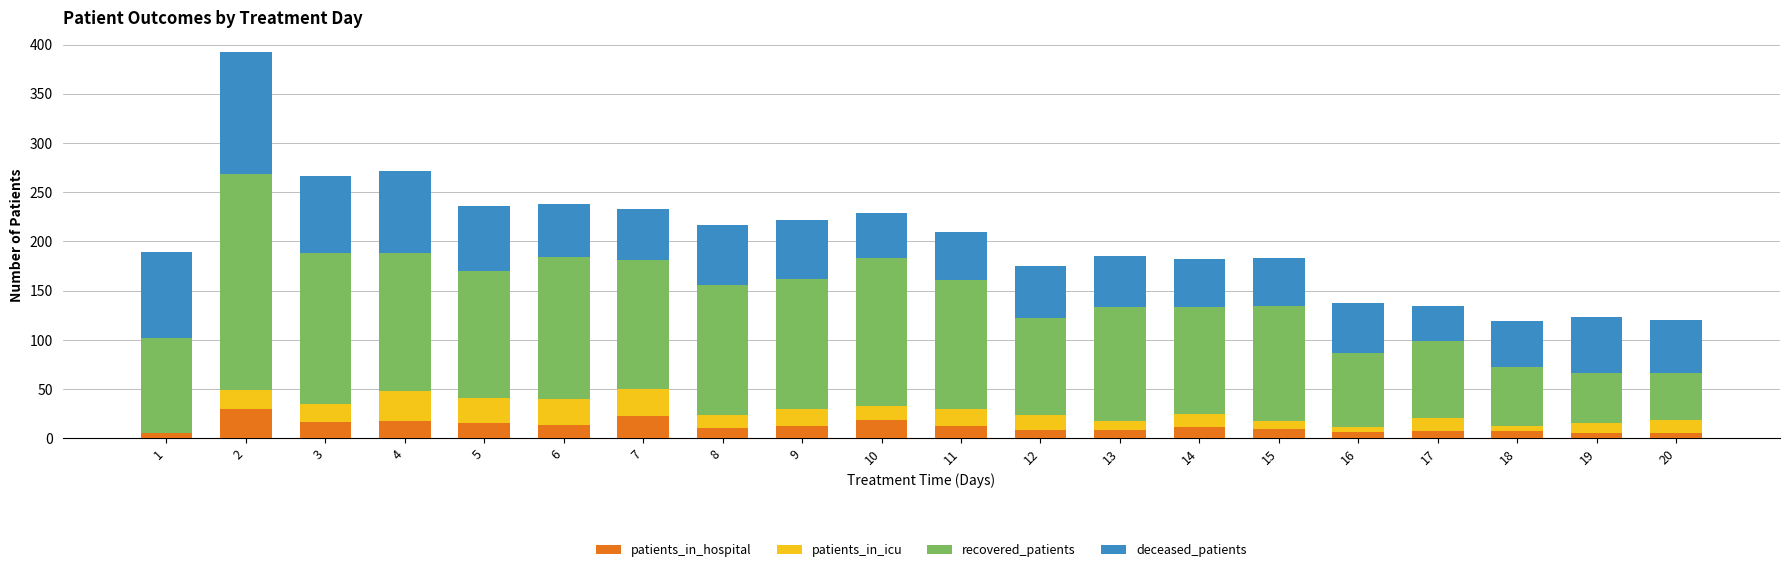

Are the bars grouped side by side (vs. stacked)?

No